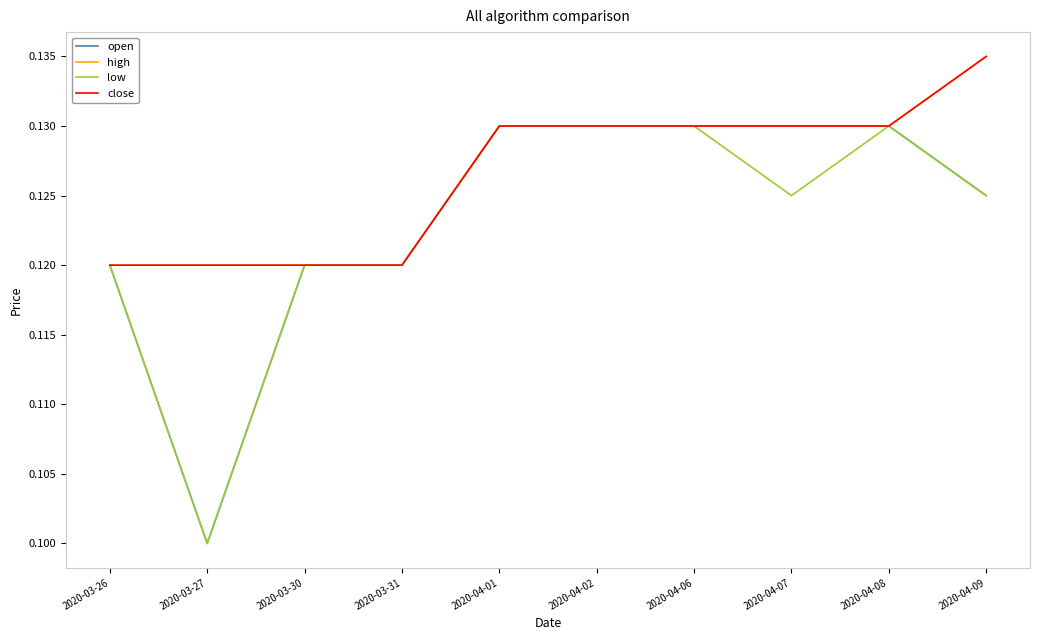

True or false: high and open intersect in this chart.

False